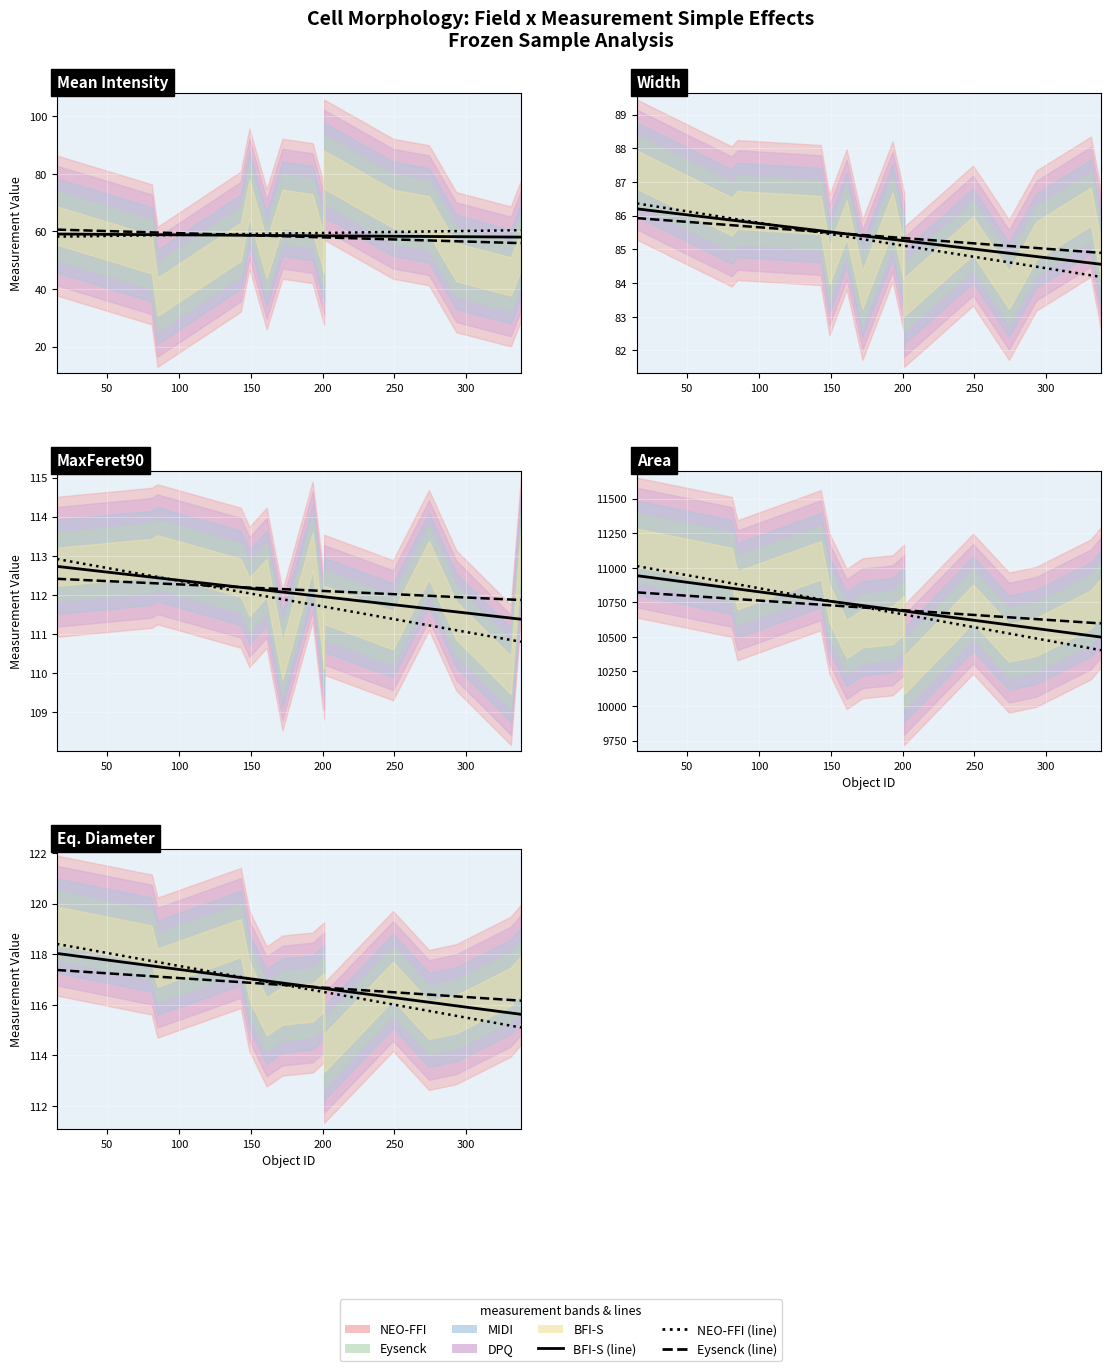

At which category is the sum across all series the highest?

15